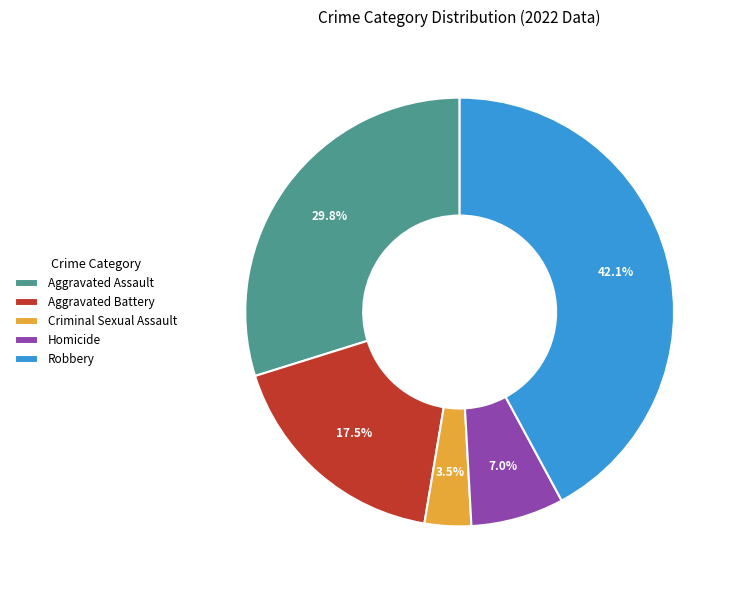

Which has a higher value, Criminal Sexual Assault or Aggravated Battery?

Aggravated Battery